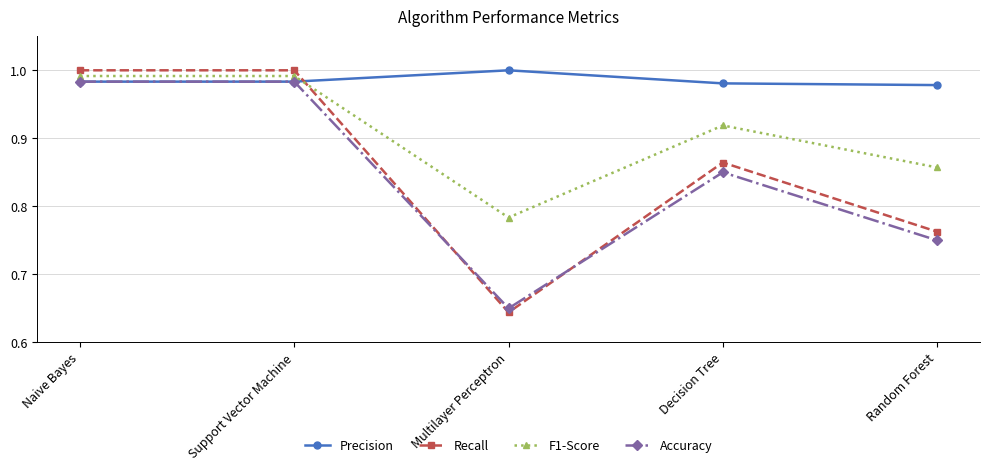

How many categories are shown in the chart?

5